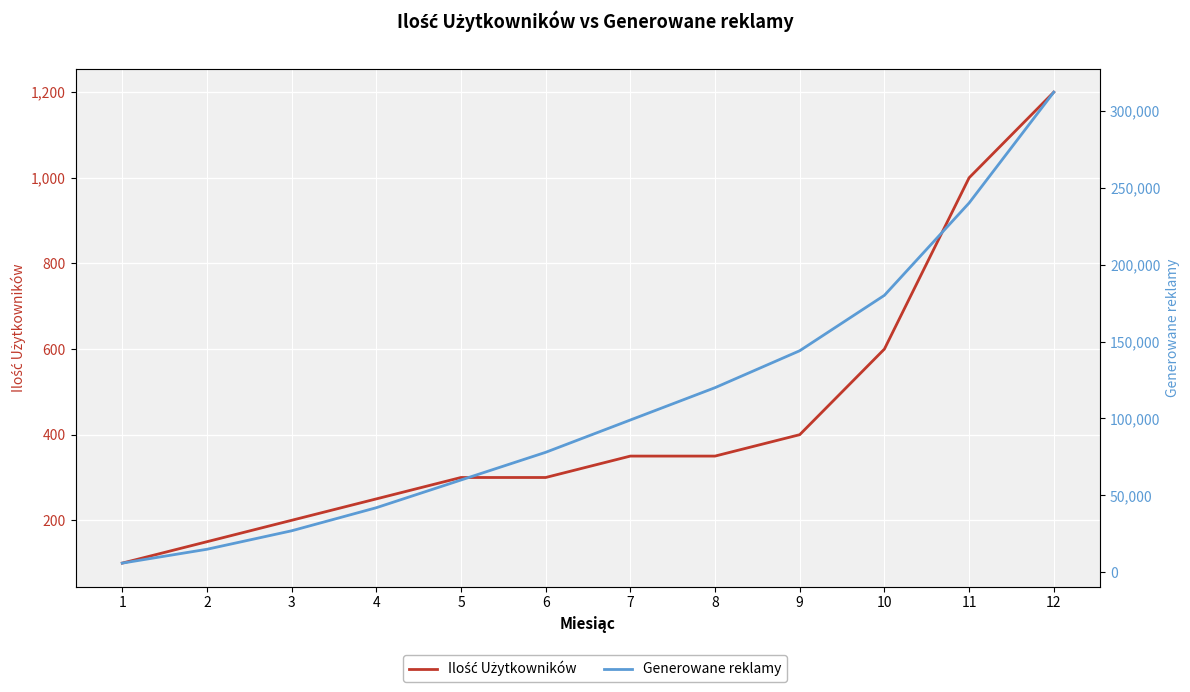

What are all the series names shown in the legend?

Ilość Użytkowników, Generowane reklamy